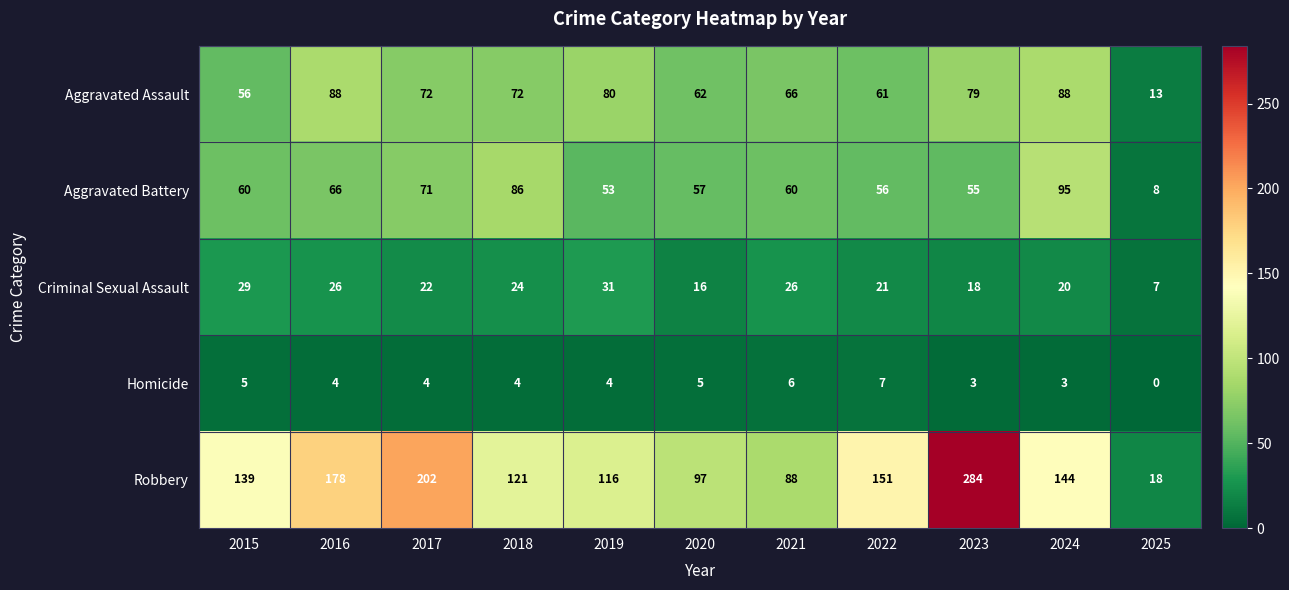

True or false: Criminal Sexual Assault has a value of 22 at 2017.

True